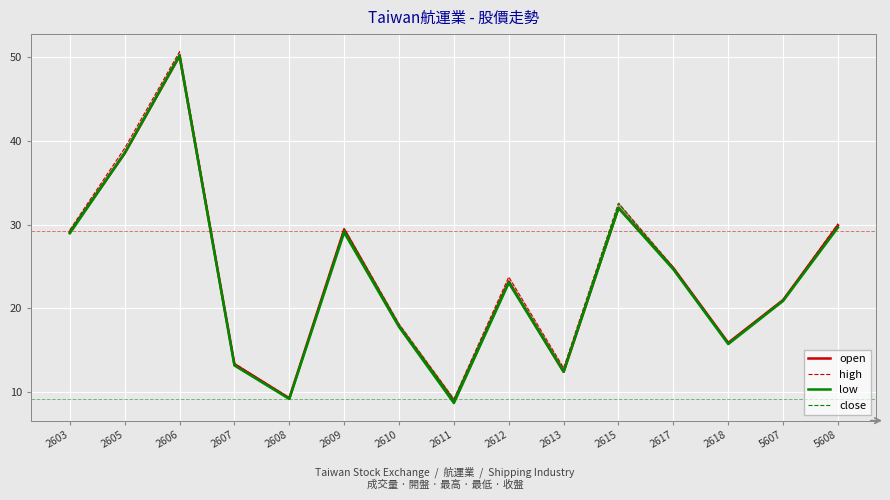

Reading left to right, list all the values displayed in this chart.

open: 29.1	38.5	50.1	13.3	9.3	29.4	17.9	8.9	23.2	12.4	32.0	24.8	15.9	21.0	29.9
high: 29.4	39.1	50.6	13.4	9.3	29.6	18.1	9.2	23.8	12.9	32.5	24.9	15.9	21.0	30.1
low: 28.9	38.5	50.1	13.2	9.2	29.1	17.8	8.7	23.1	12.4	31.9	24.6	15.8	20.9	29.6
close: 29.2	38.6	50.3	13.2	9.2	29.4	18.1	9.2	23.3	12.7	32.5	24.8	15.9	20.9	29.6